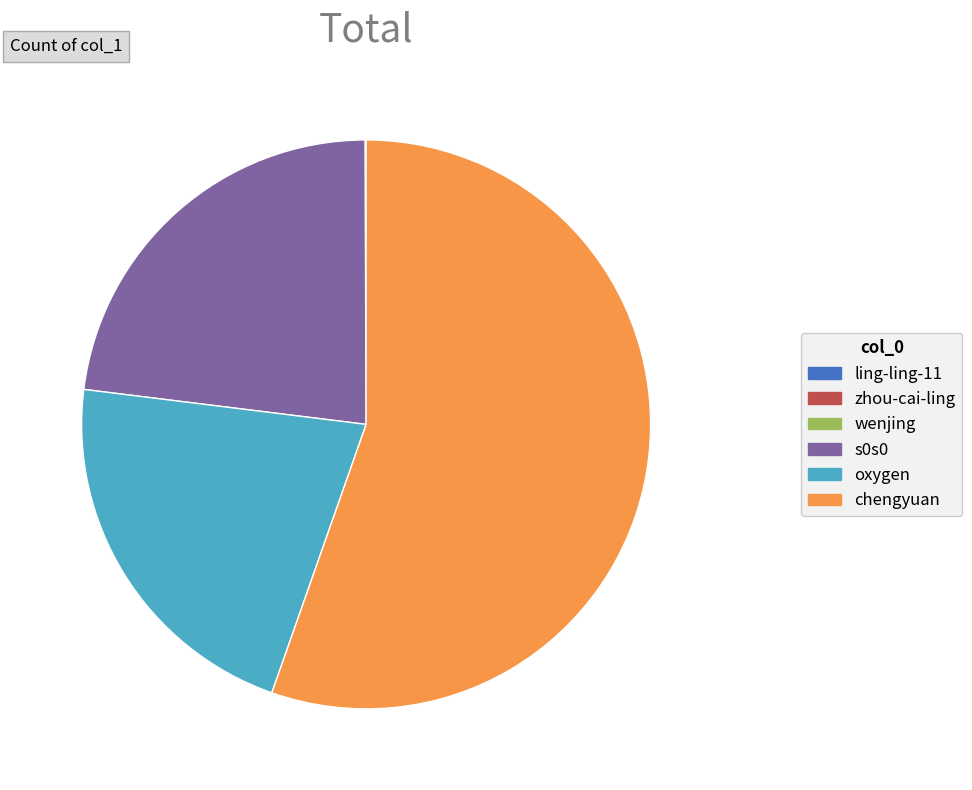

Which slice is the largest?

chengyuan